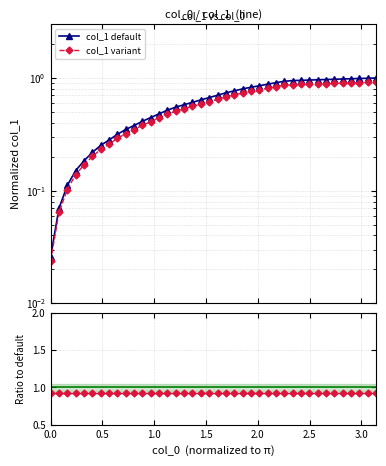

How many lines are shown in the chart?

2